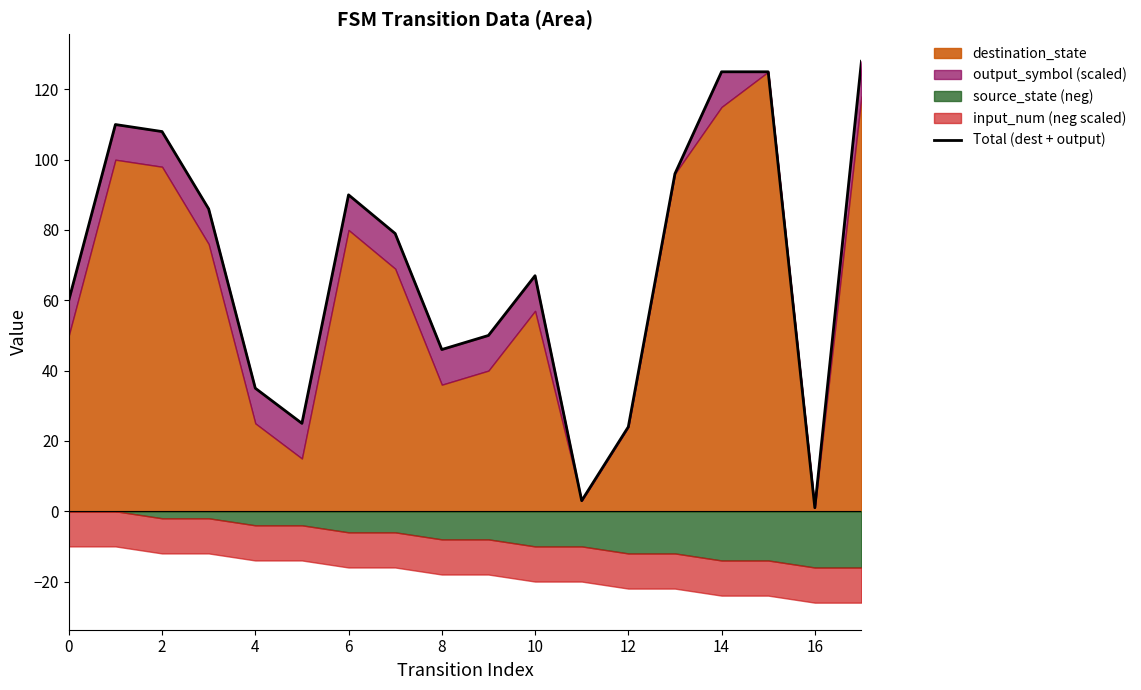

What is the difference between the values at 14 and 16?

124